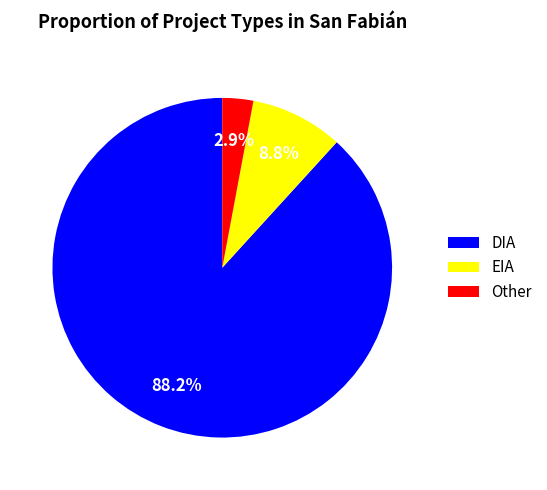

What is the smallest slice in the pie chart?

Other